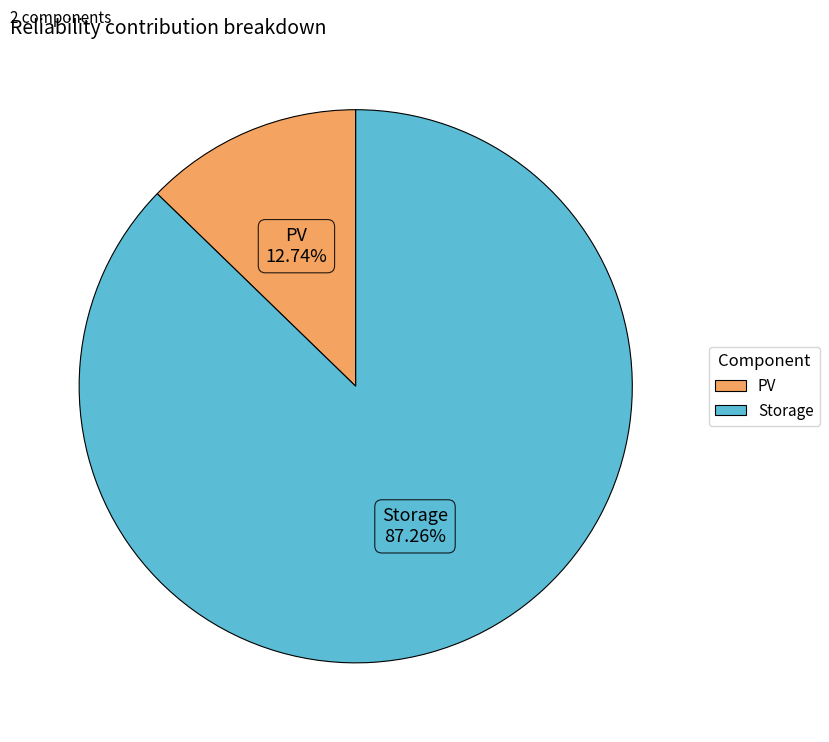

How many segments does this pie chart have?

2